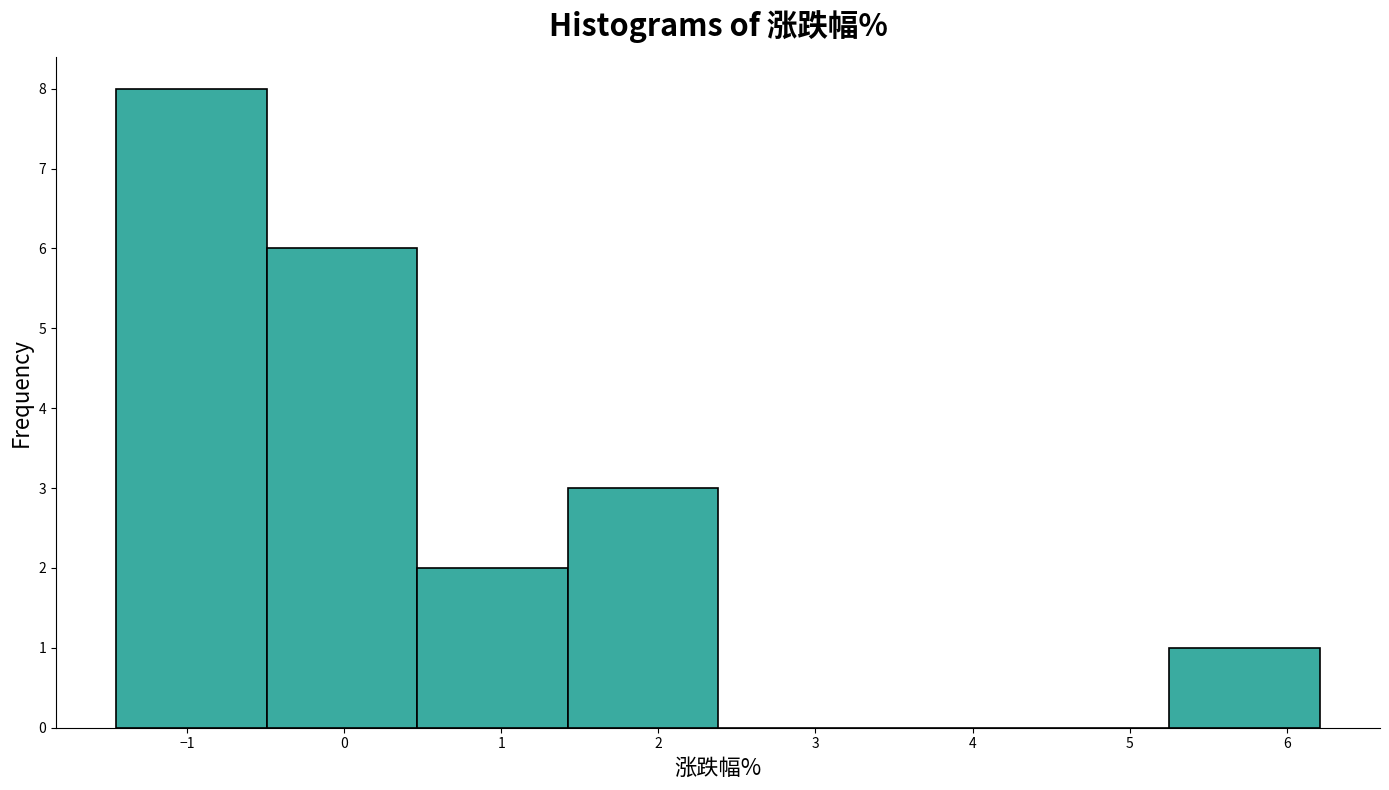

Reading left to right, list every bar in this chart as the range it spans on the x-axis followed by its height. Neither the bar edges nor the heights are printed on the chart, so give them approximately, as read against the axes.

-1.4 to -0.5: 8
-0.5 to 0.5: 6
0.5 to 1.4: 2
1.4 to 2.4: 3
2.4 to 3.3: 0
3.3 to 4.3: 0
4.3 to 5.3: 0
5.3 to 6.2: 1